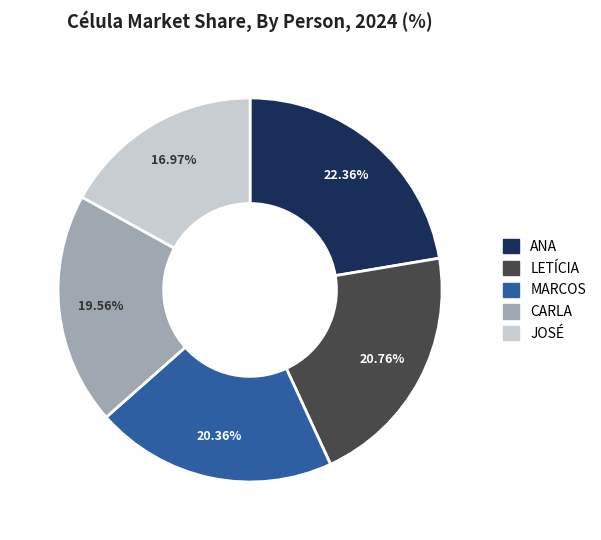

What is the ratio of the value at JOSÉ to the value at CARLA?

0.9